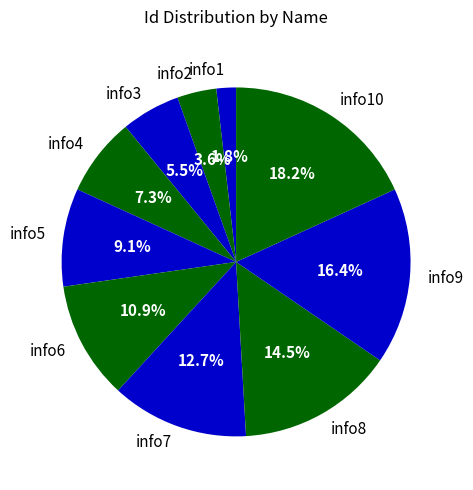

Does info8 represent more than half of the total?

No